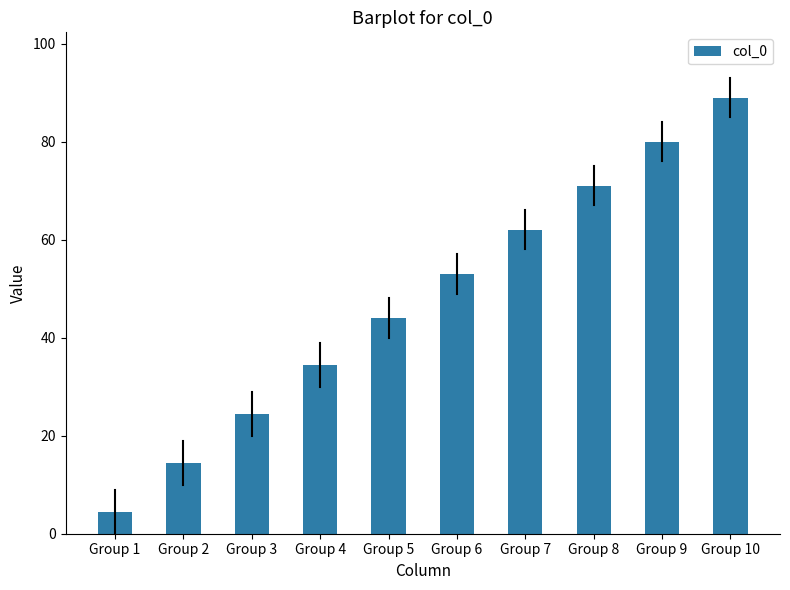

Reading left to right, extract all data points from this chart.

4.5	14.5	24.5	34.5	44.0	53.0	62.0	71.0	80.0	89.0